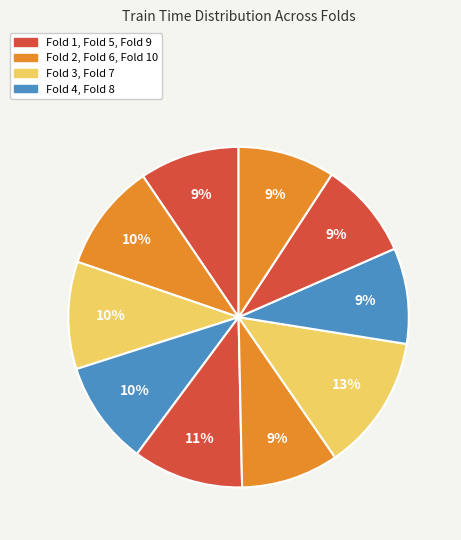

How many segments does this pie chart have?

10